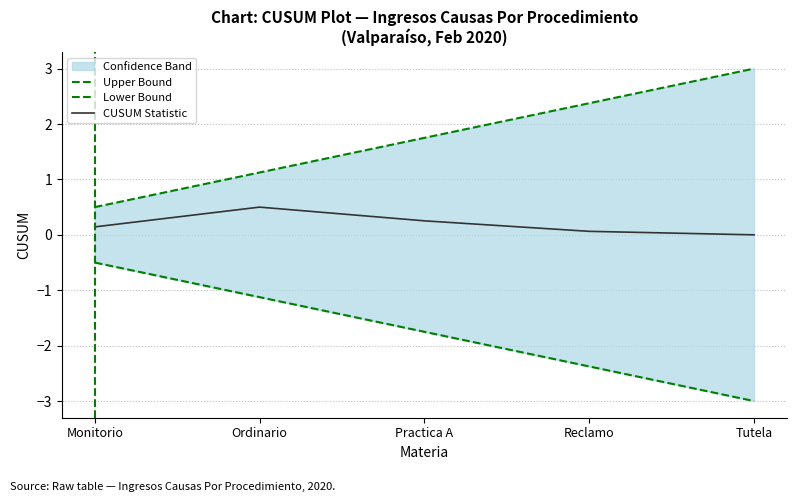

List the series in order of their overall mean, highest first.

Upper Bound, CUSUM Statistic, Lower Bound